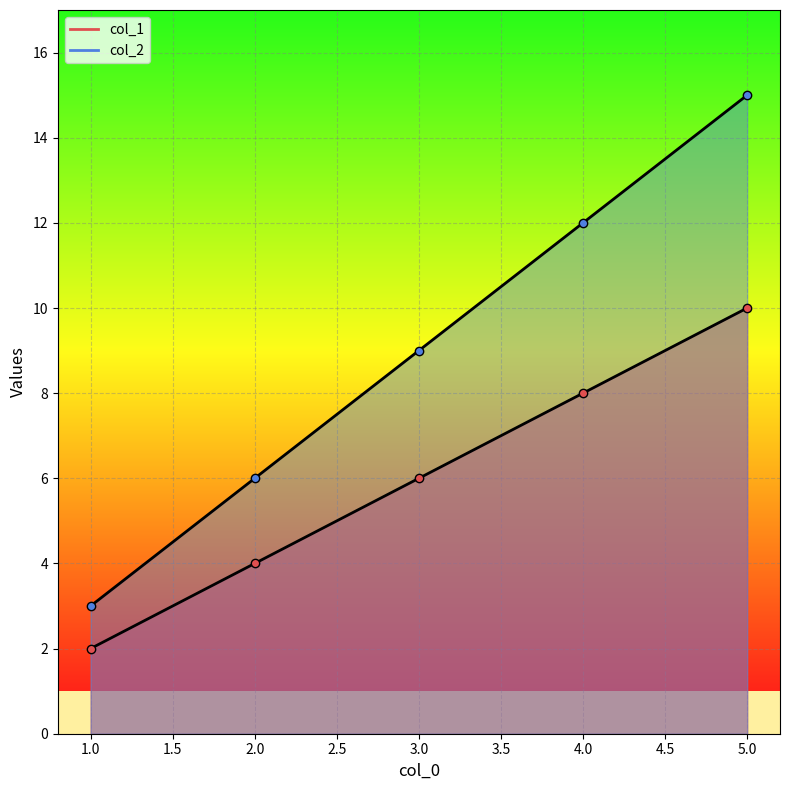

How many series are shown in this chart?

2